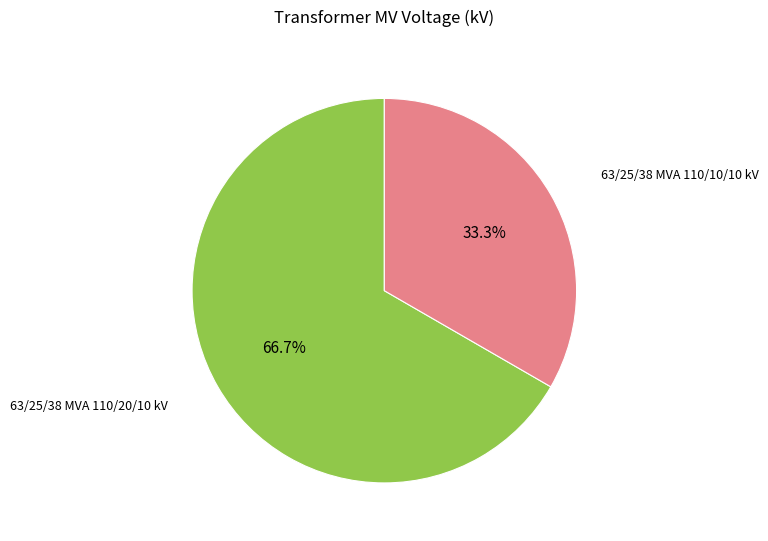

Is there any slice that represents more than half of the pie?

Yes